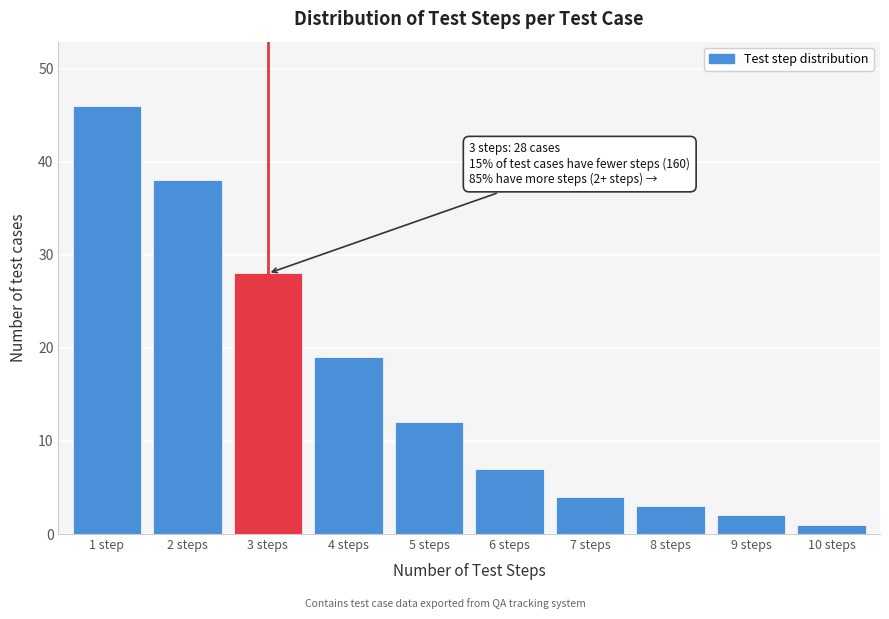

Reading left to right, extract all data points from this chart.

1 step=46	2 steps=38	3 steps=28	4 steps=19	5 steps=12	6 steps=7	7 steps=4	8 steps=3	9 steps=2	10 steps=1